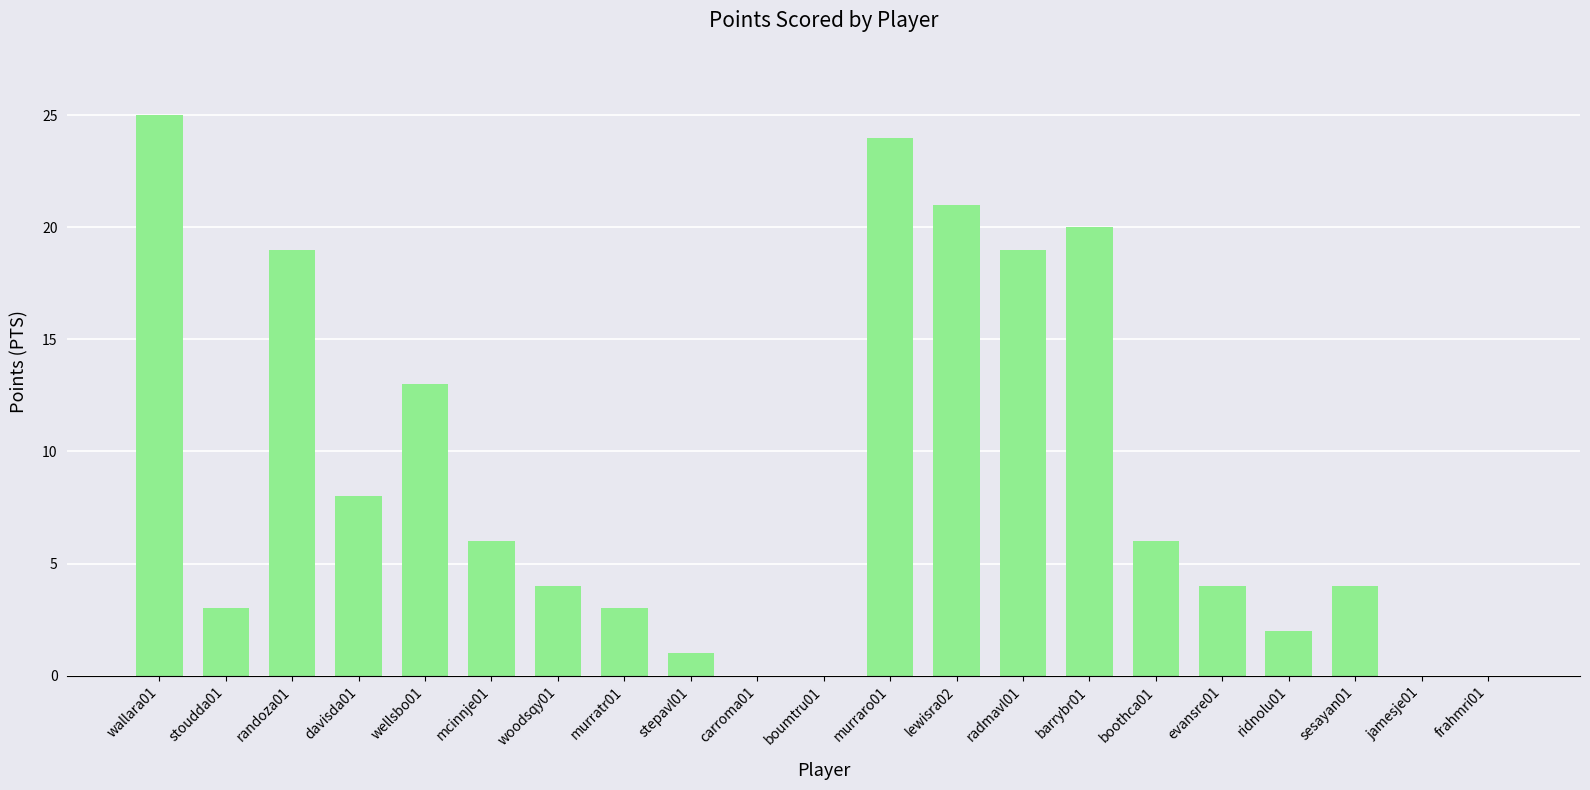

Which label corresponds to the largest value in the chart?

wallara01